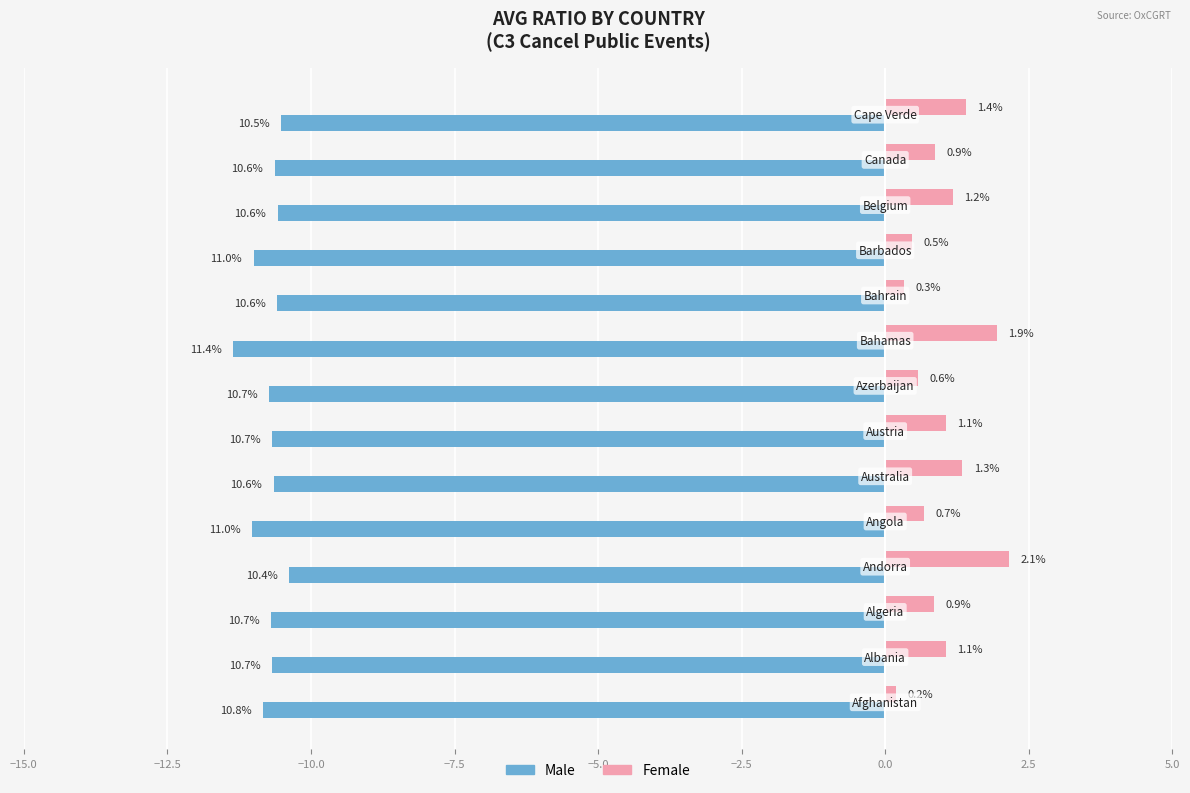

What is the minimum value shown in the chart?

-11.4